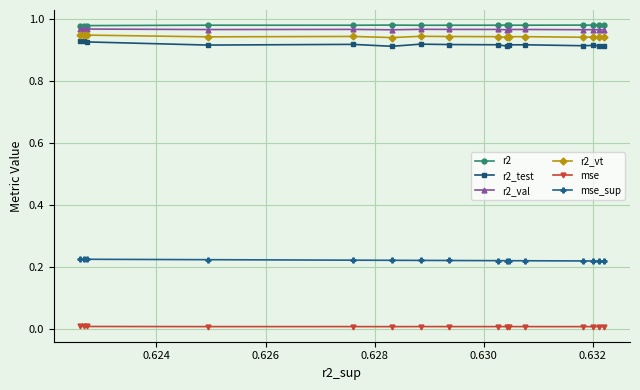

True or false: r2_vt and mse_sup intersect in this chart.

False